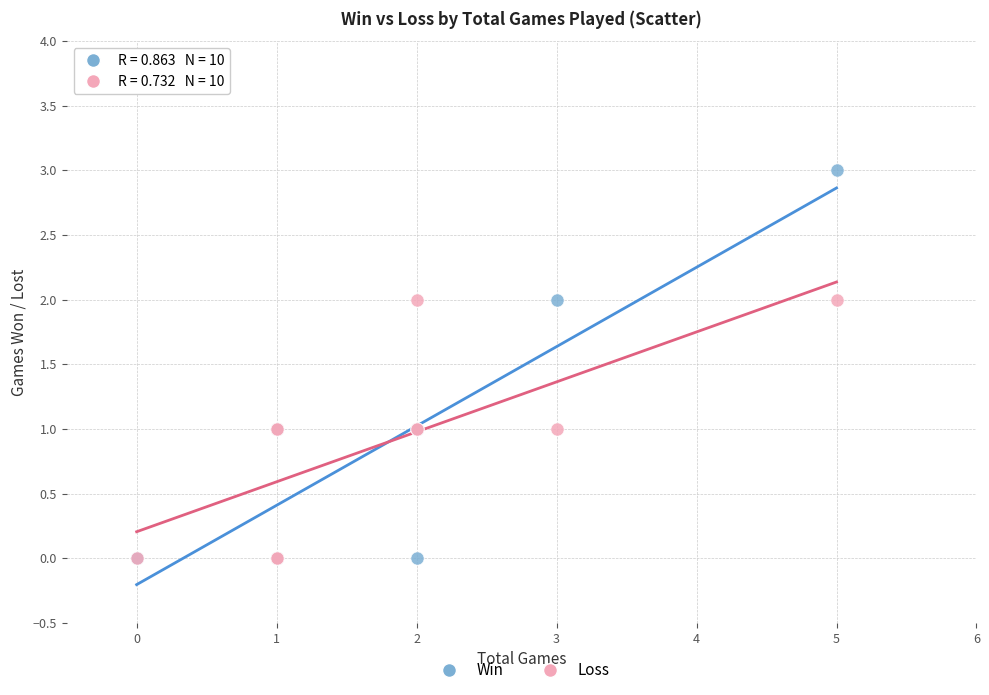

Which series reaches the maximum Y coordinate?

Win